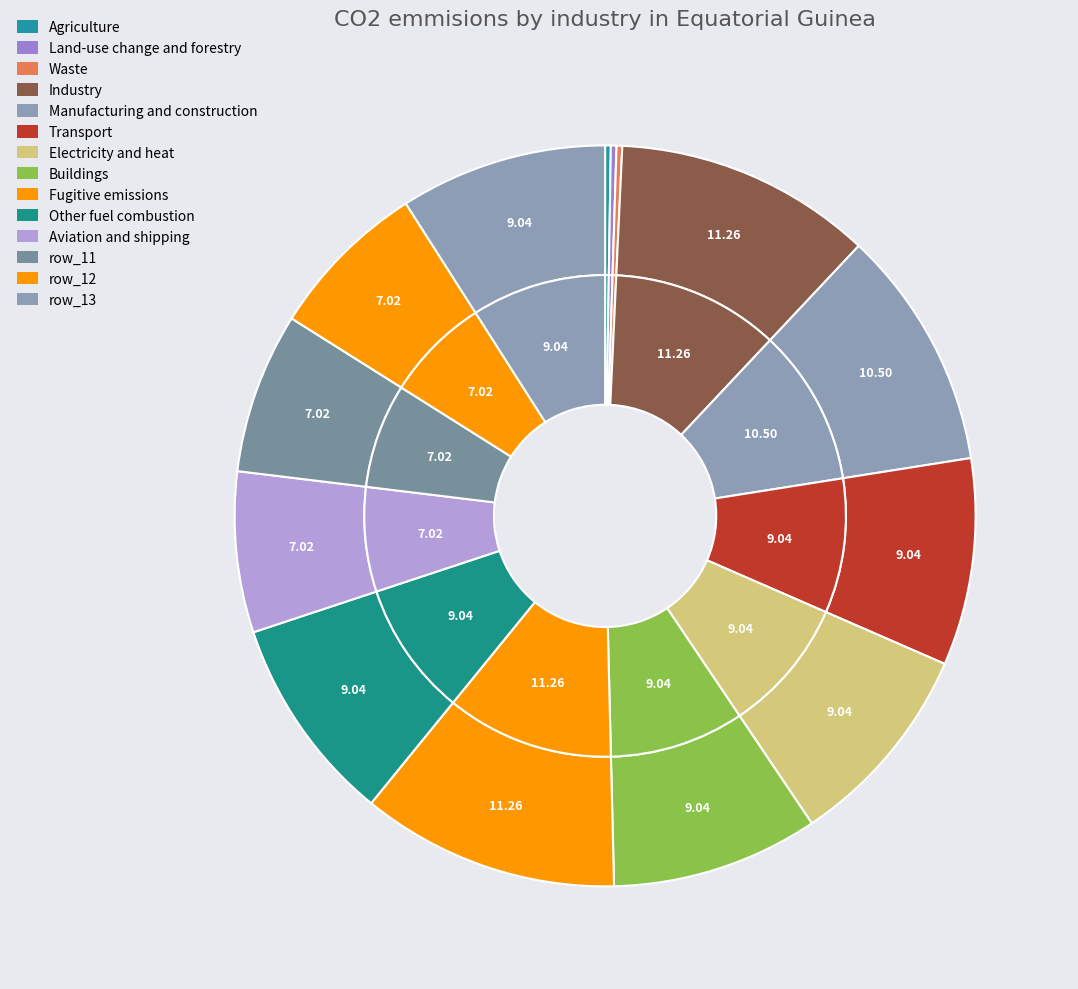

Rank the categories by value from highest to lowest.

3.0, 8.0, 4.0, 5.0, 6.0, 7.0, 9.0, 13.0, 10.0, 11.0, 12.0, 0.0, 1.0, 2.0